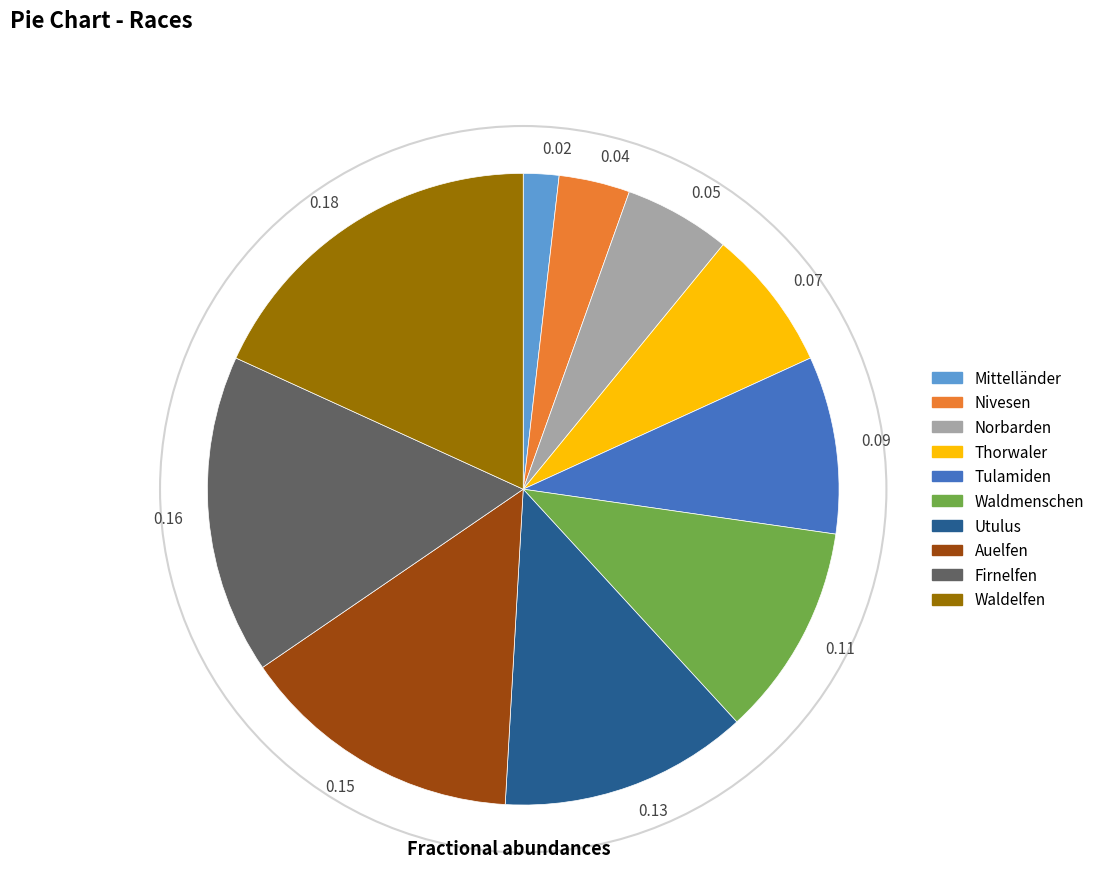

Do 0.16 and 0.04 together represent more than half of the pie?

No